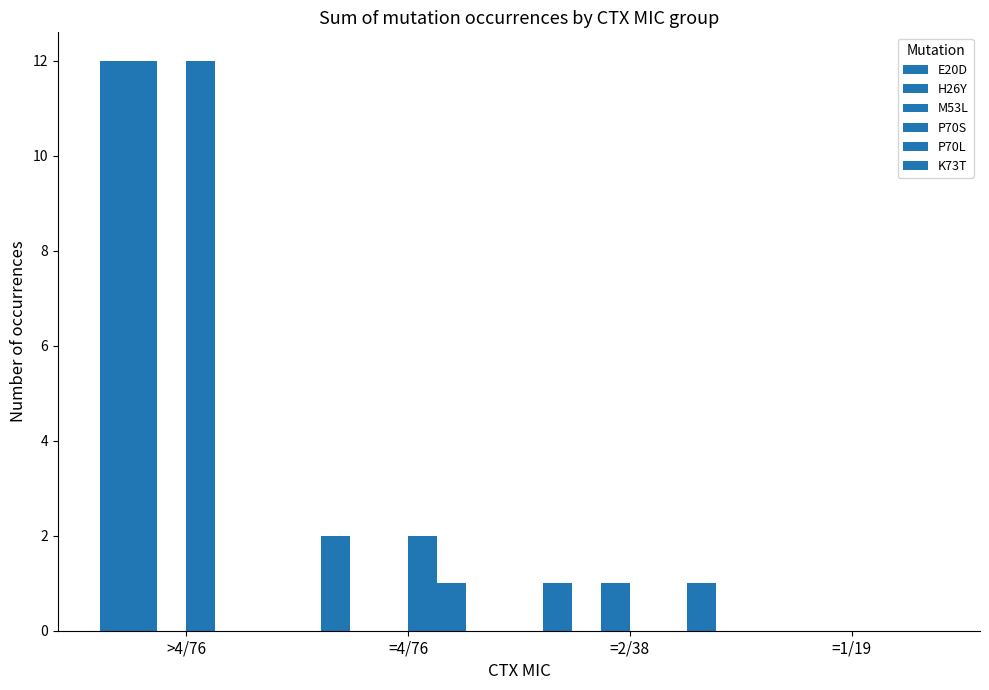

Which category has the lowest value in the P70L series?

>4/76